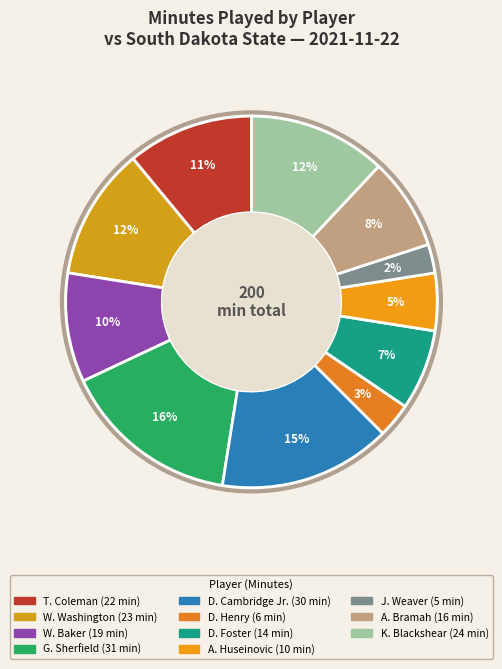

To the nearest percent, what percentage of the pie is A. Huseinovic?

5%